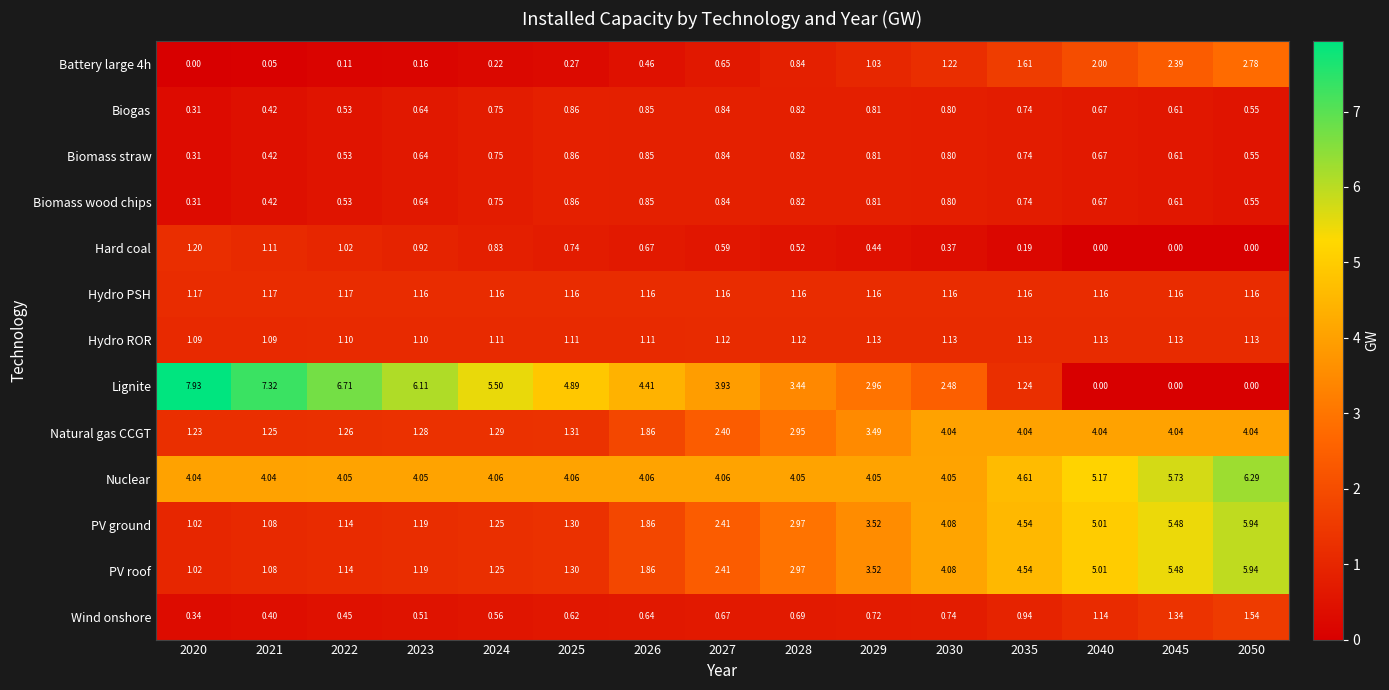

Which series has the widest spread of values?

Lignite